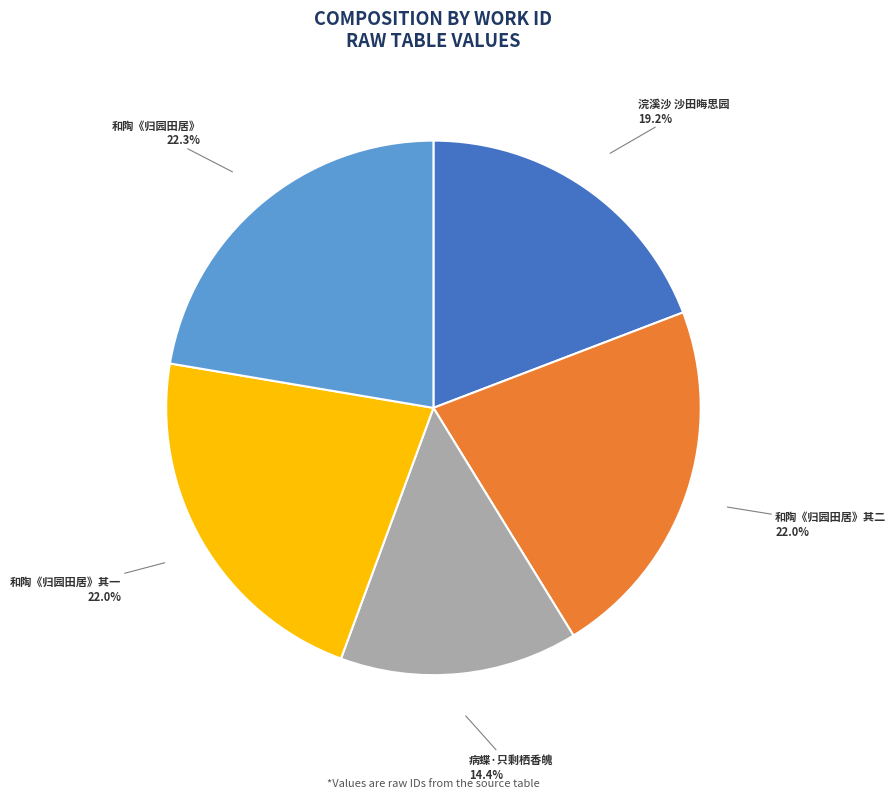

Is there a majority slice in this chart?

No